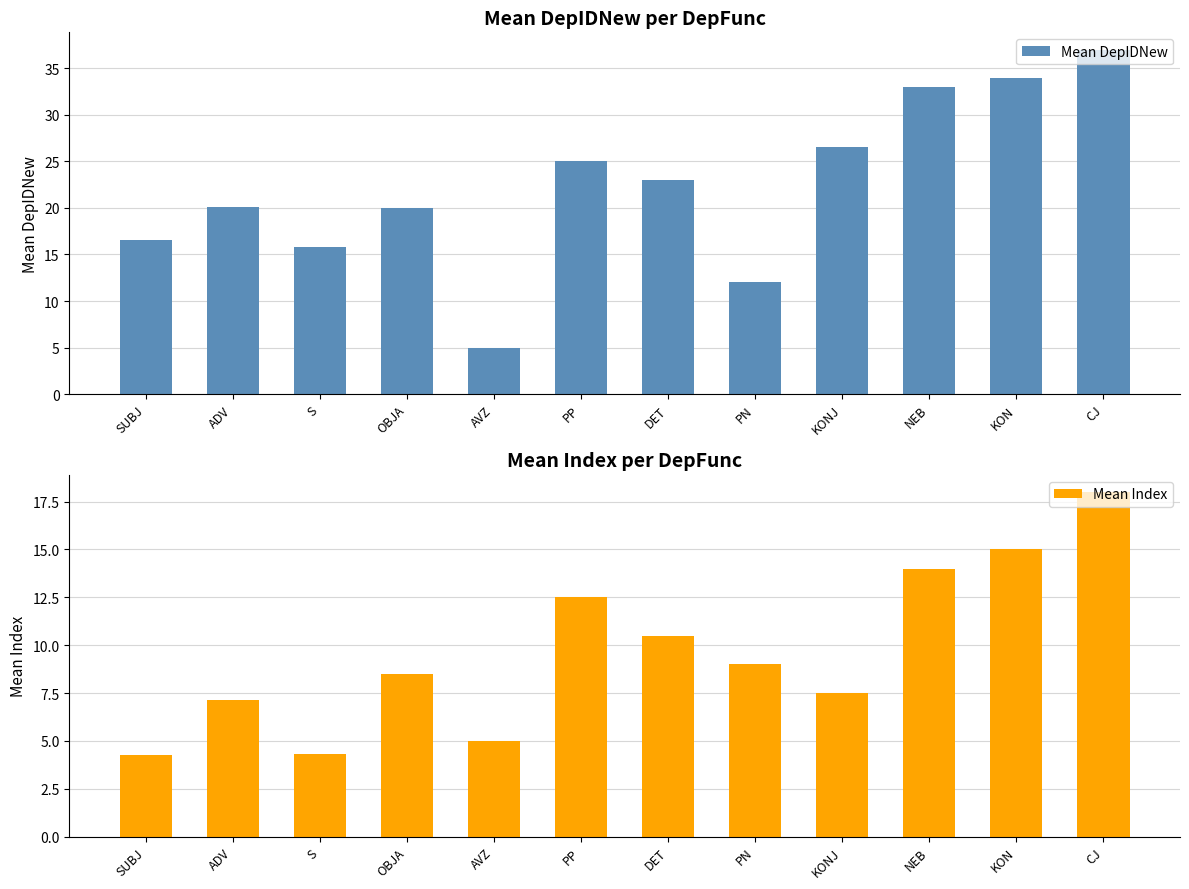

Which label corresponds to the largest value in the chart?

CJ